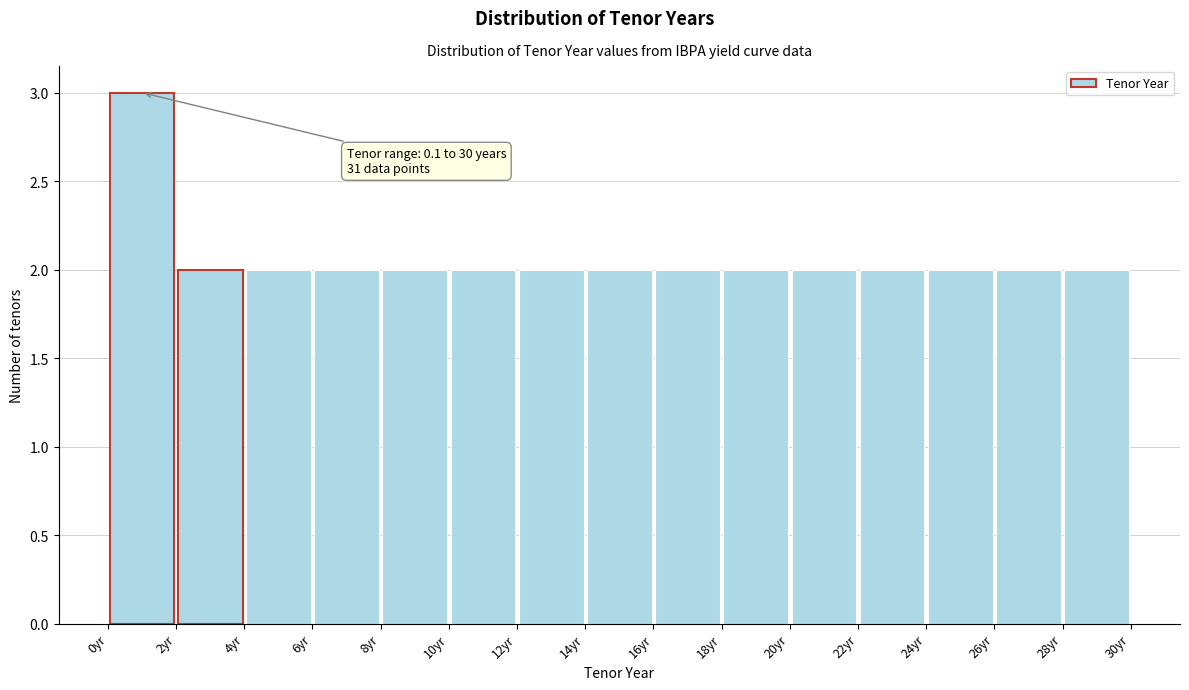

Which range on the x-axis has the tallest bar?

0.2 to 2.0